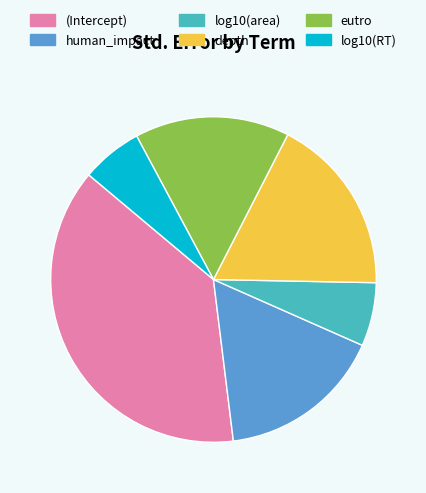

Do log10(area) and (Intercept) together represent more than half of the pie?

No